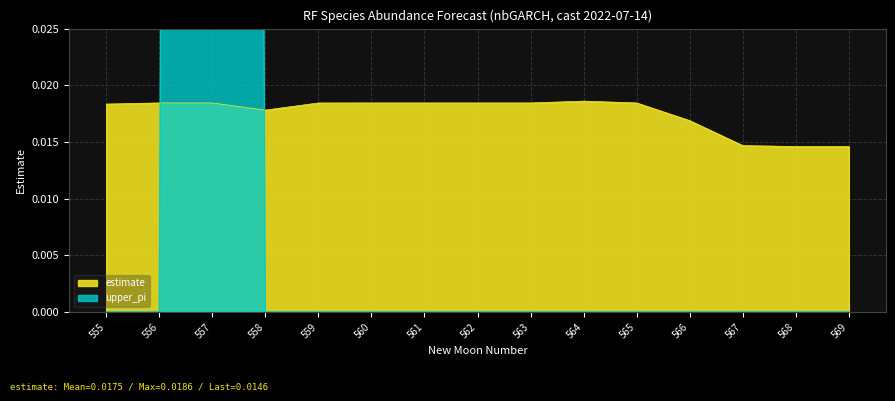

What is the value of the upper_pi point at the 3rd from the left?

1.0